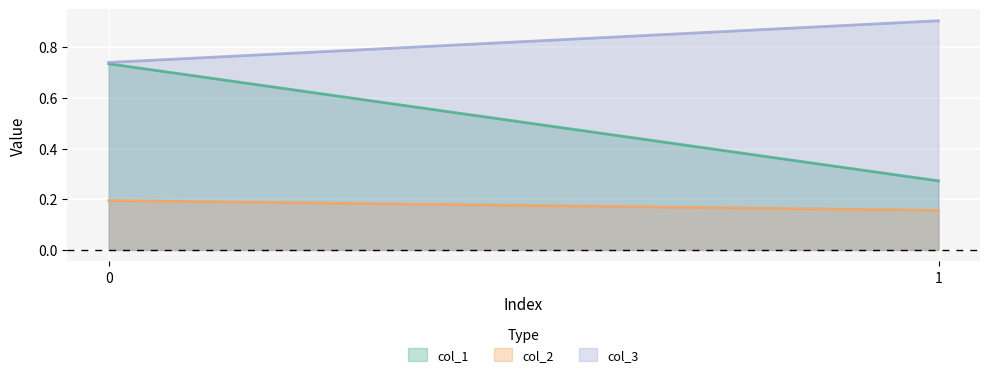

Which series has the largest range (max minus min)?

col_1